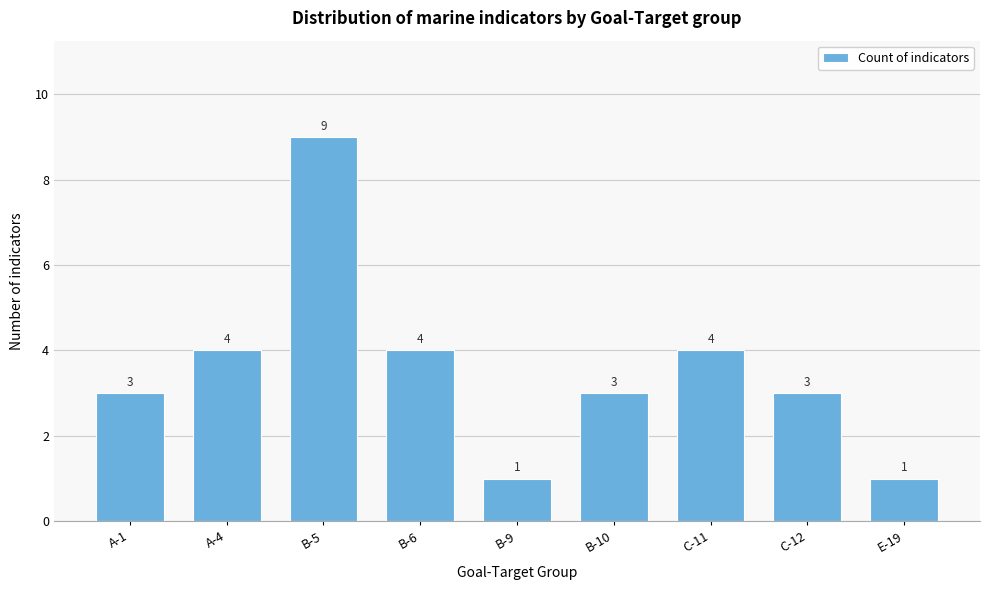

Reading left to right, list all the values displayed in this chart.

3	4	9	4	1	3	4	3	1